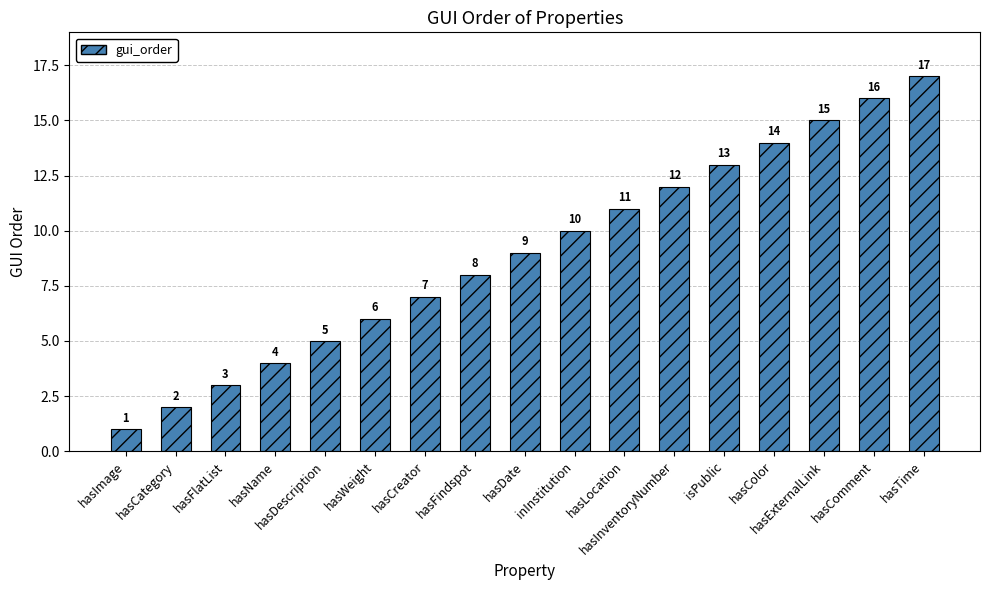

List the labels in order of value, smallest first.

hasImage, hasCategory, hasFlatList, hasName, hasDescription, hasWeight, hasCreator, hasFindspot, hasDate, inInstitution, hasLocation, hasInventoryNumber, isPublic, hasColor, hasExternalLink, hasComment, hasTime